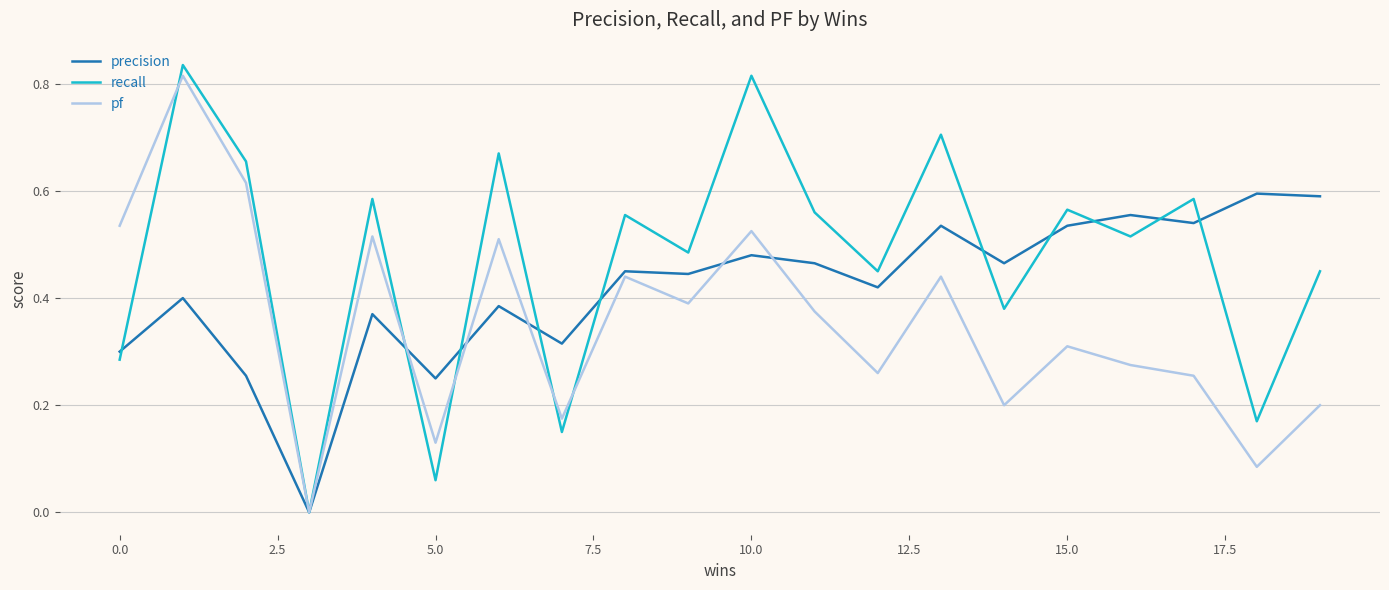

Which series has the largest range (max minus min)?

recall